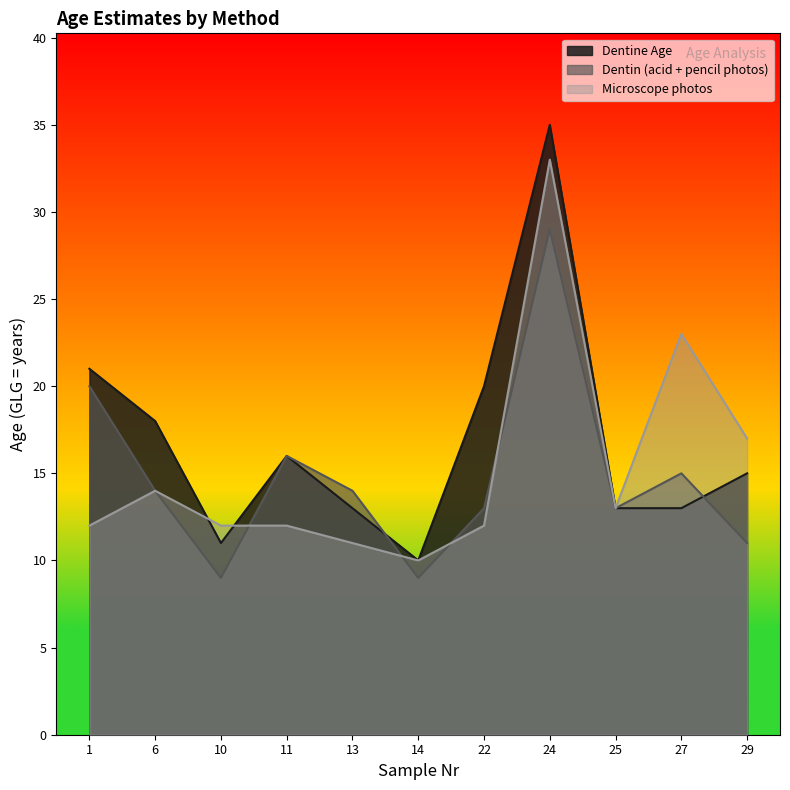

Is the value of Dentine Age at 13 greater than the value of Microscope photos at 10?

Yes